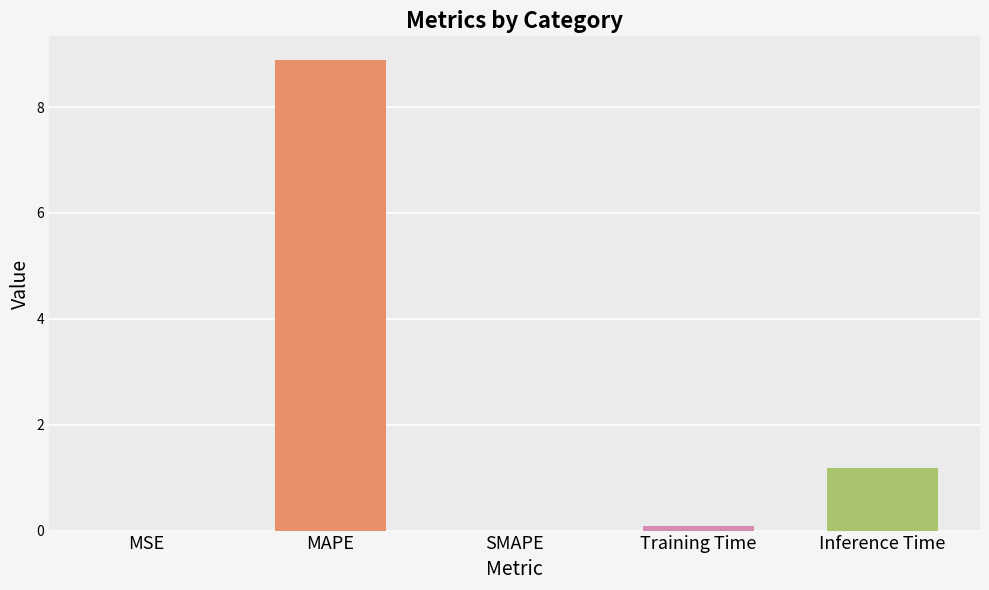

What is the change in value from SMAPE to Training Time?

+0.1